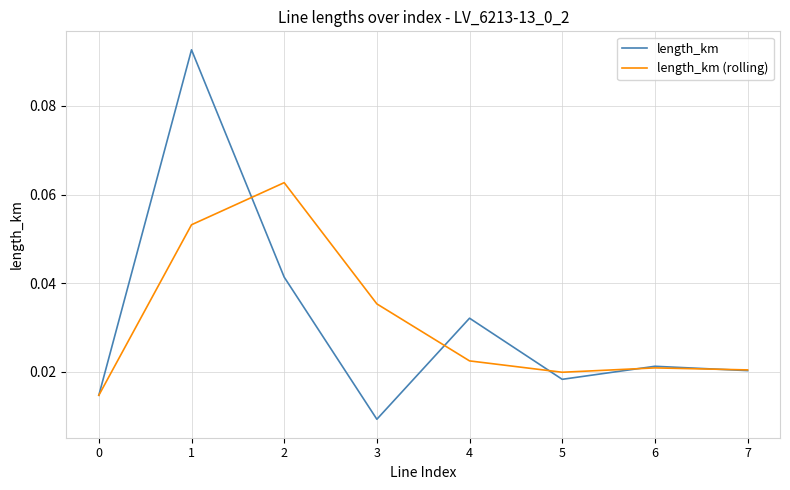

List the series in order of their peak value, lowest first.

length_km (rolling), length_km